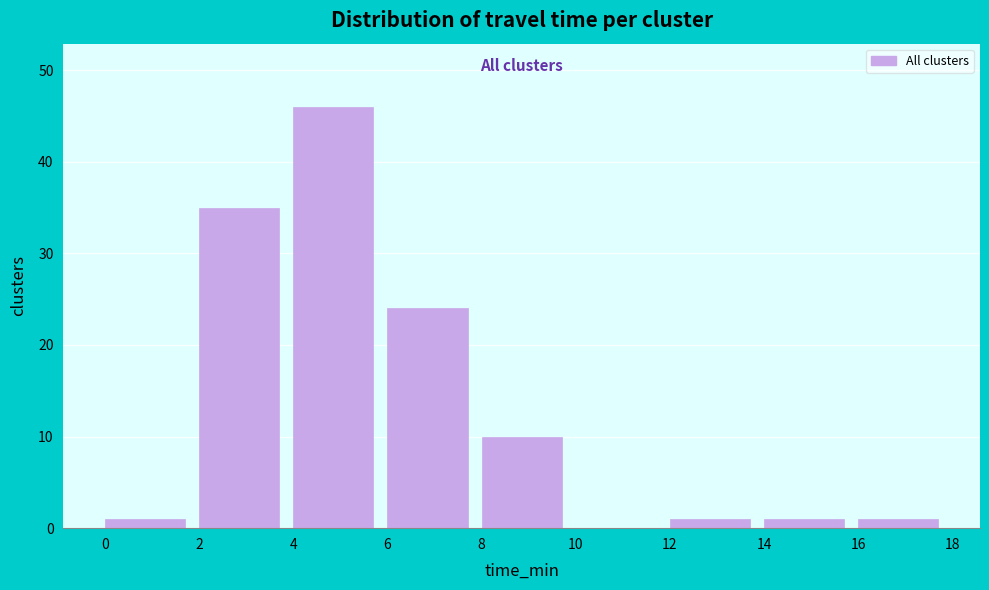

Which range on the x-axis has the tallest bar?

4 to 6